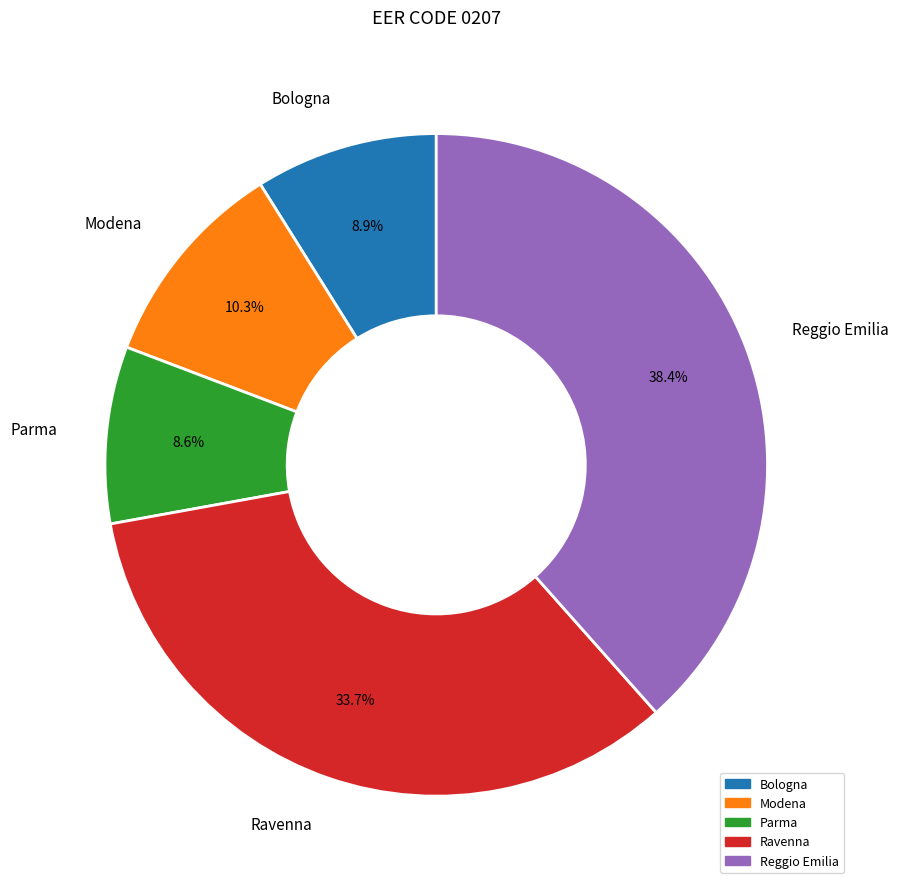

Which has a higher value, Modena or Reggio Emilia?

Reggio Emilia